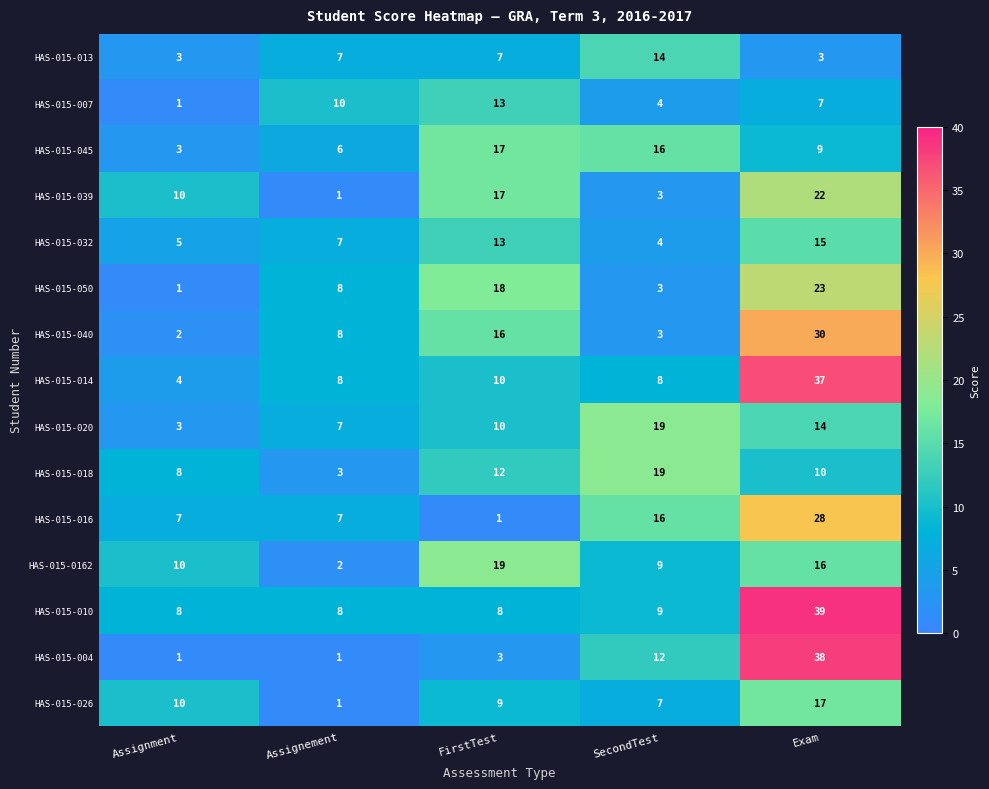

What is the greatest value displayed?

39